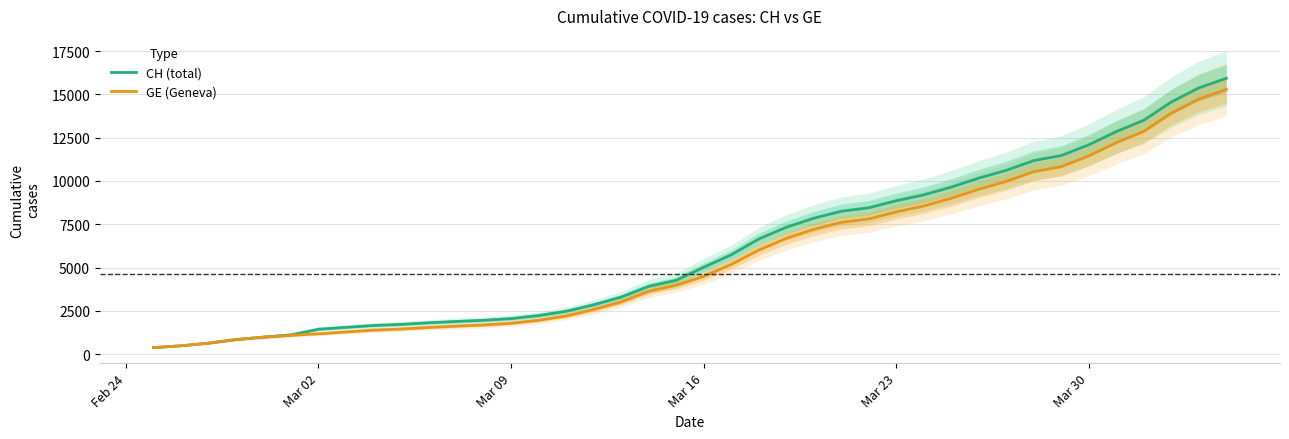

What is the average value of the GE (Geneva) series?

5641